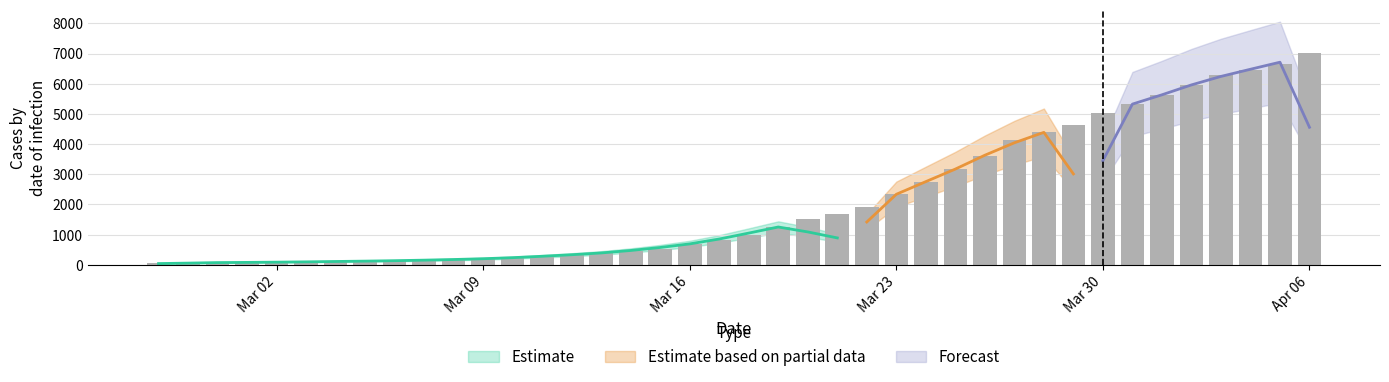

The value at 2020-03-03 is 57. True or false?

False